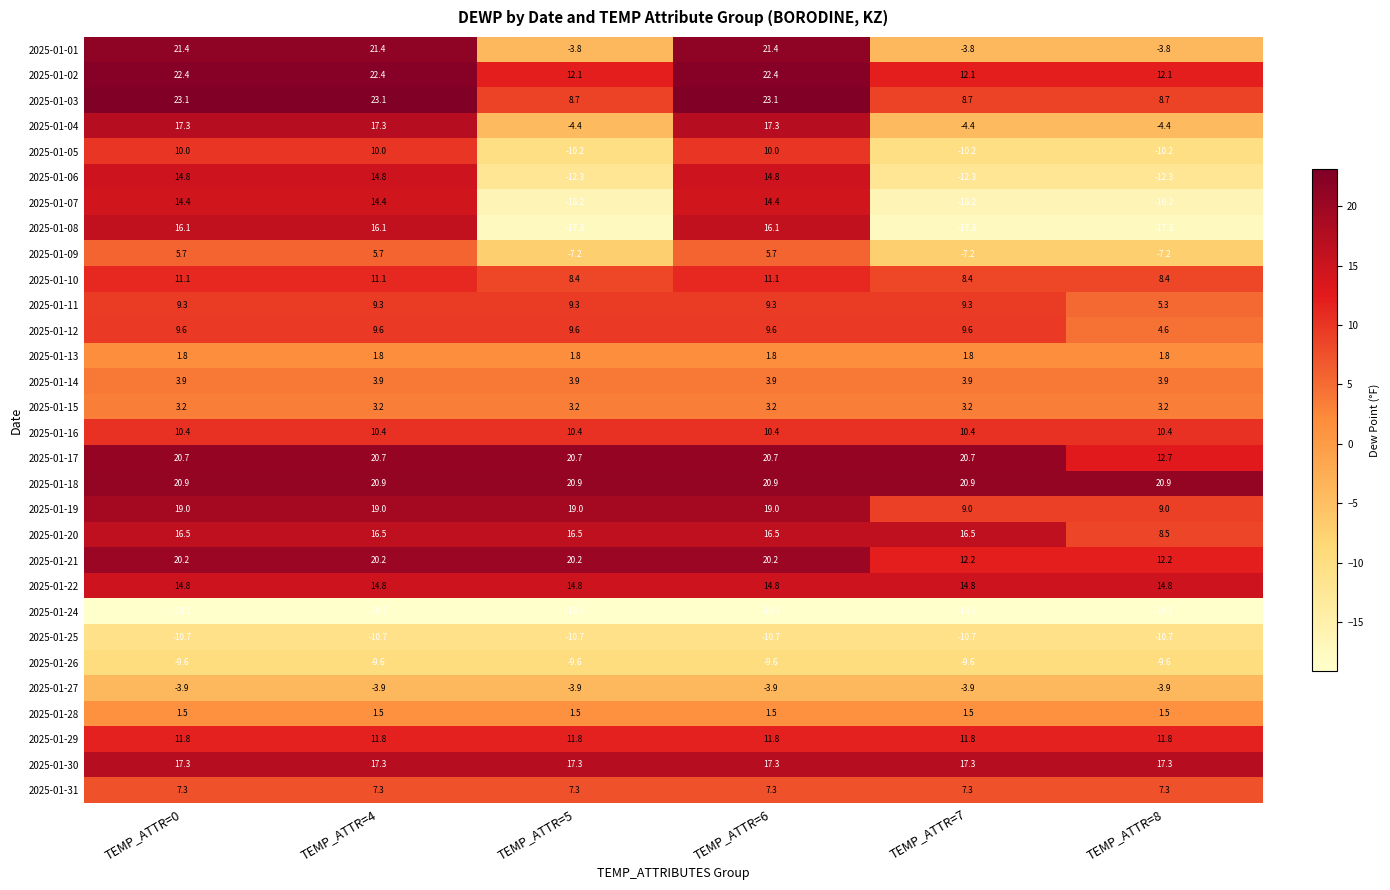

Which series has the largest total across all categories?

2025-01-18